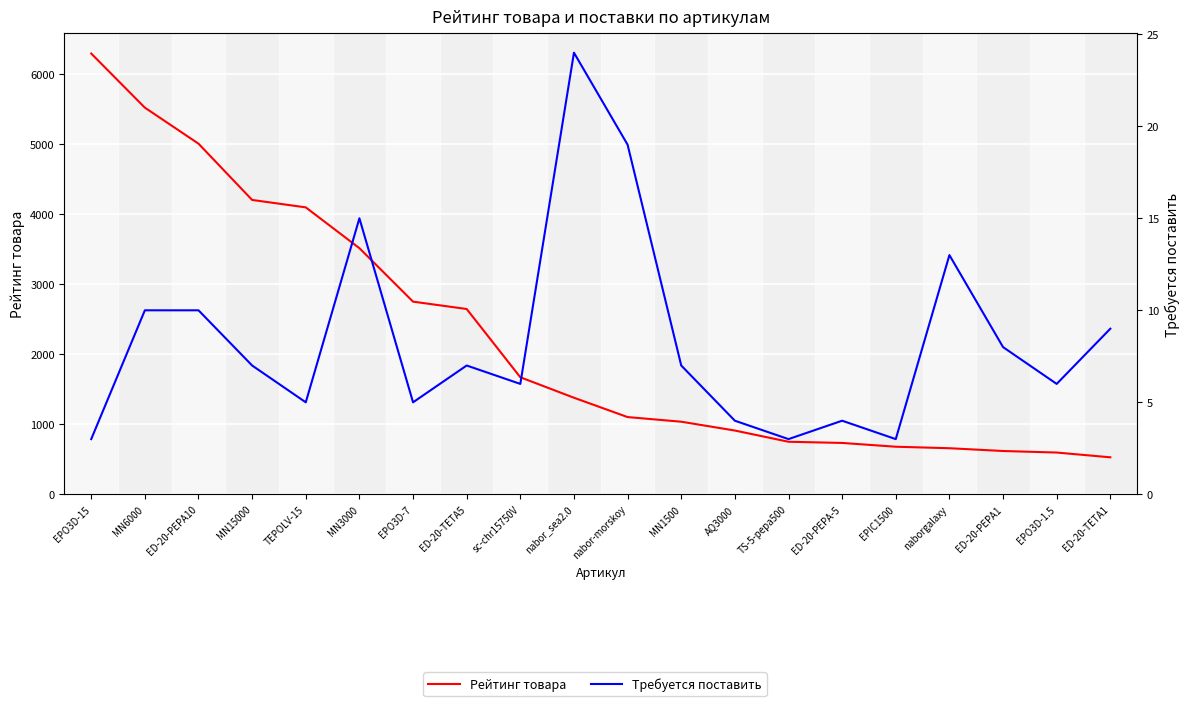

What is the difference between the highest and lowest values at AQ3000?

906.0